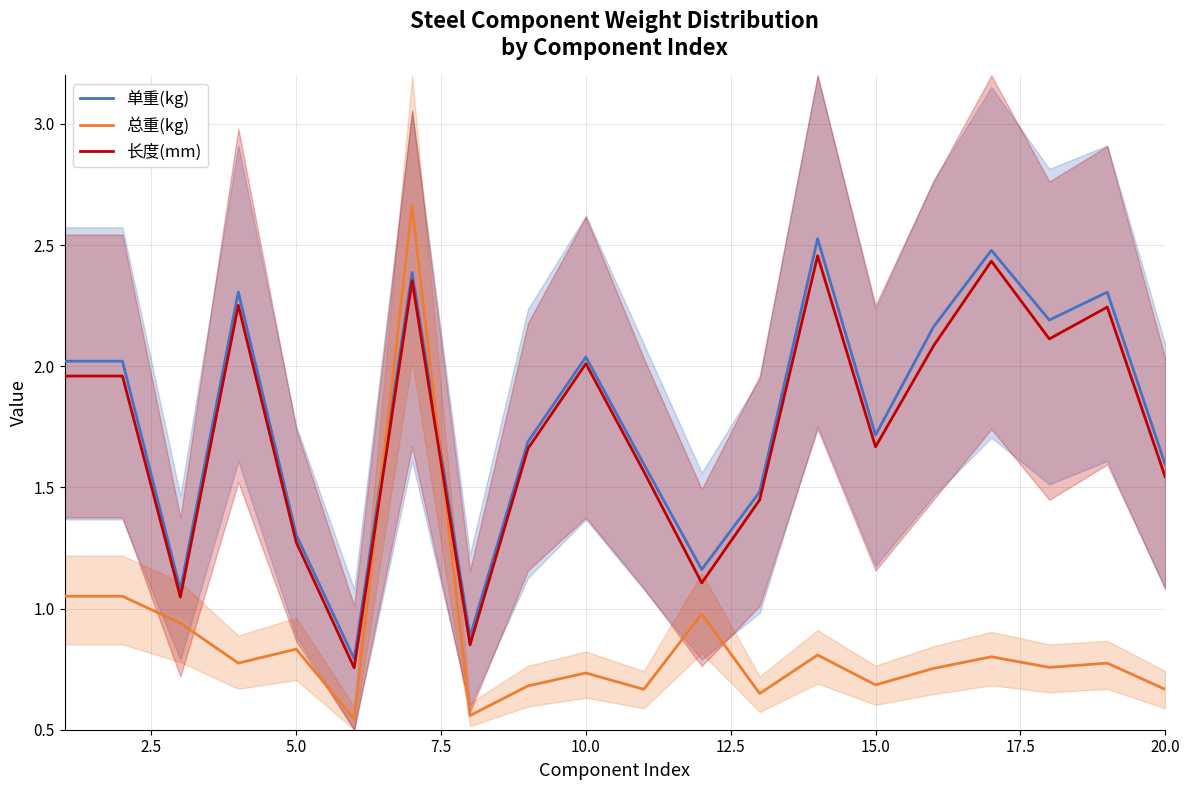

After their last crossing, which series has the higher values: 单重(kg) or 总重(kg)?

单重(kg)